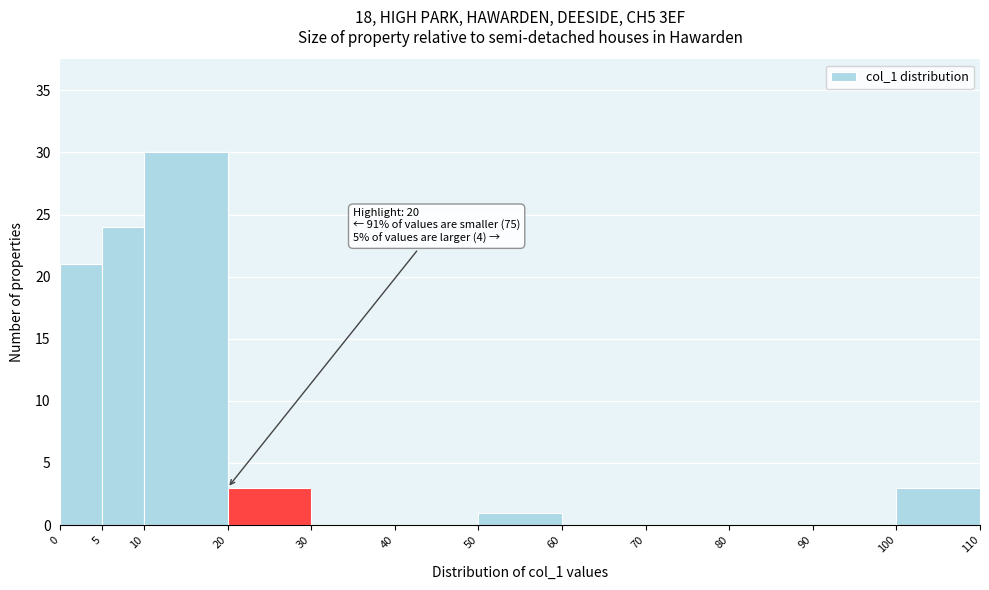

Which range on the x-axis has the tallest bar?

10 to 20